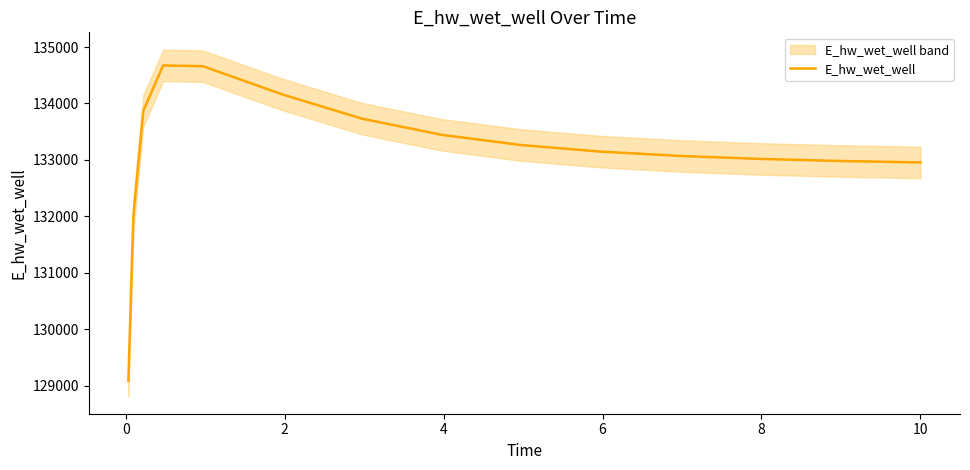

What is the minimum value for E_hw_wet_well?

129087.4